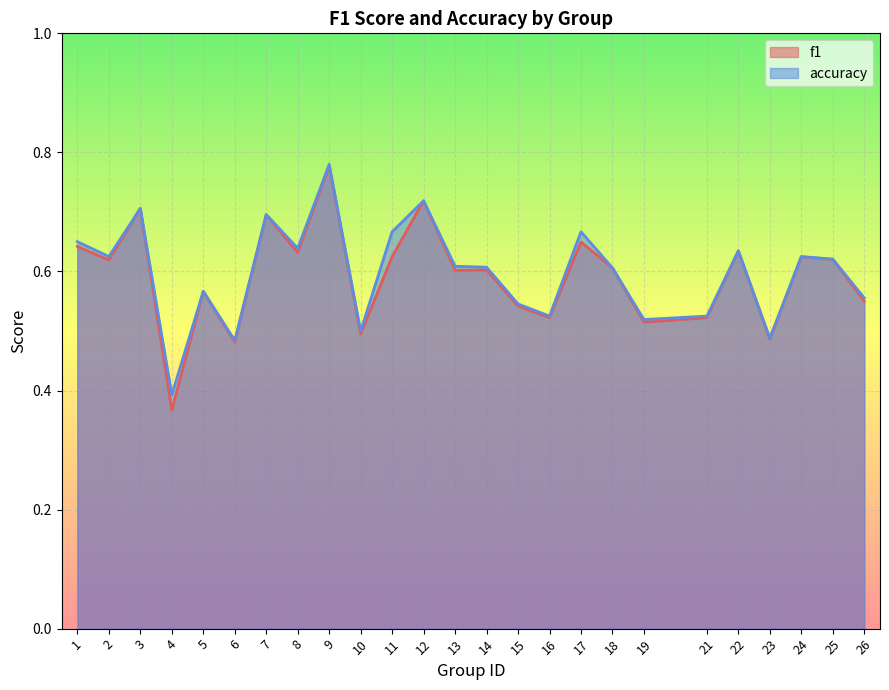

The f1 series shows 0.2 at 8. True or false?

False